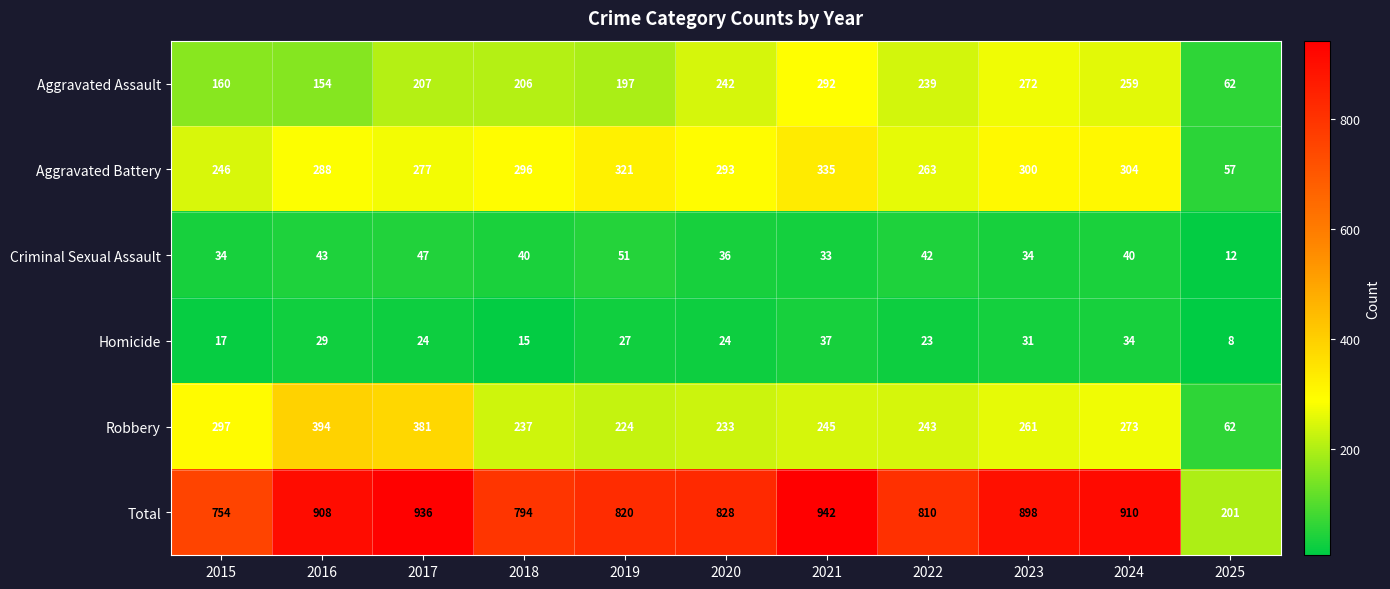

The Total series shows 810 at 2022. True or false?

True